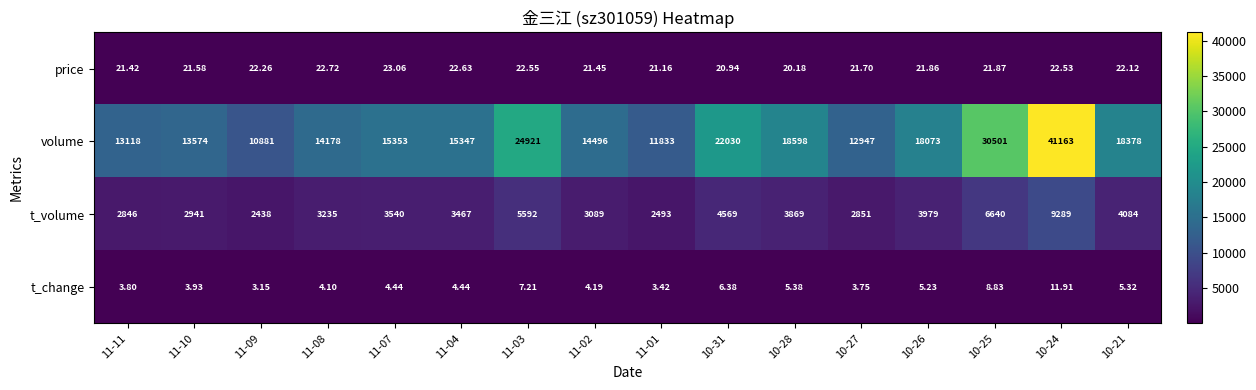

Between 10-26 and 10-25, which series saw the biggest shift?

volume